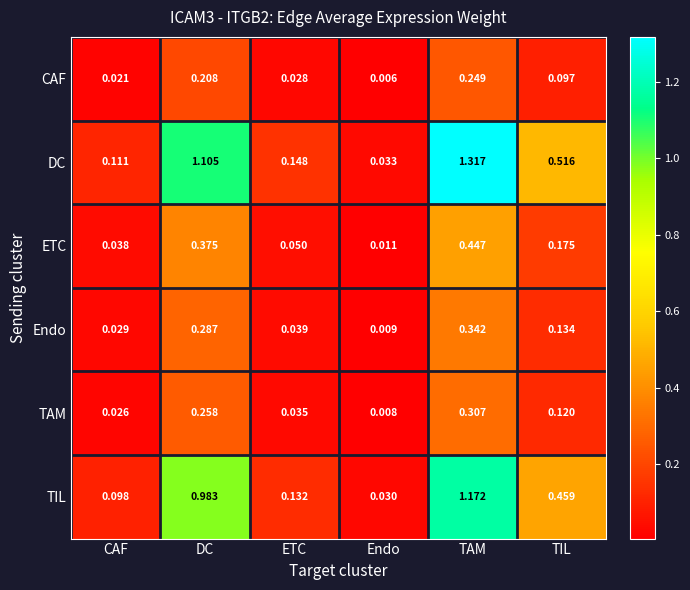

Rank the series at Endo from highest to lowest value.

DC, TIL, ETC, Endo, TAM, CAF